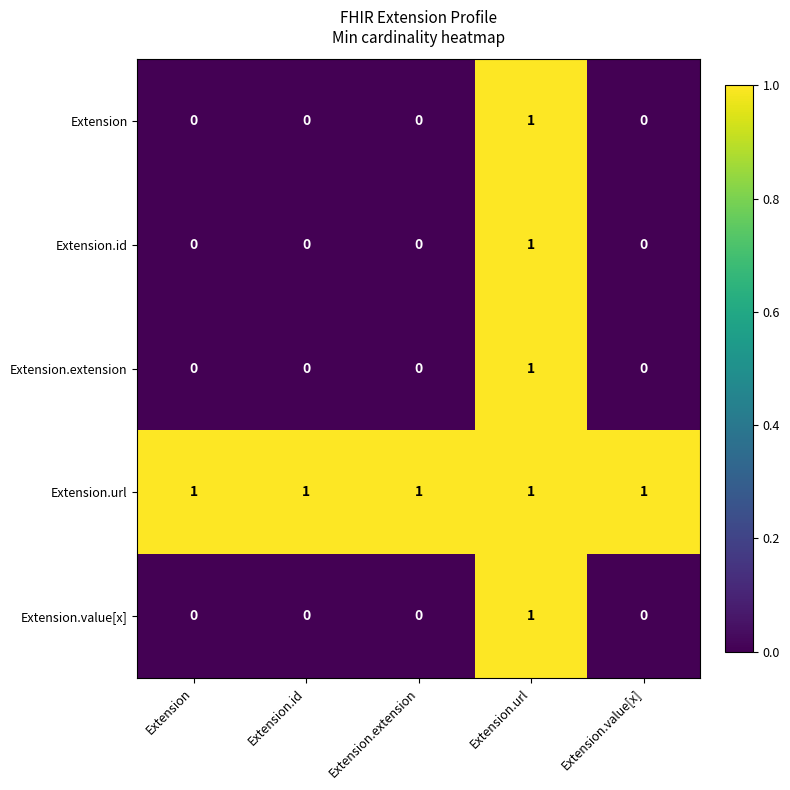

At which label does Extension.value[x] reach its peak?

Extension.url